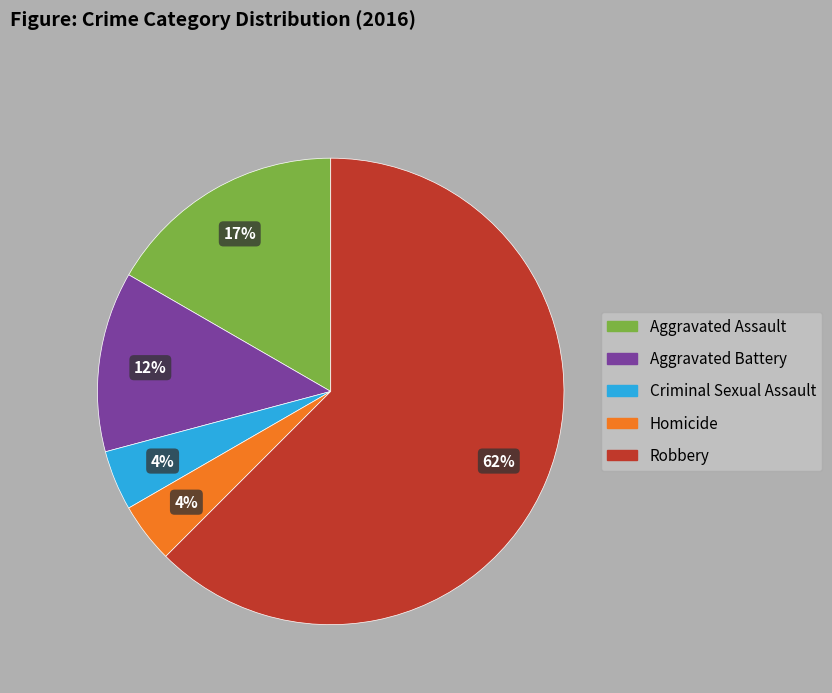

To the nearest percent, what percentage of the pie is Aggravated Assault?

17%